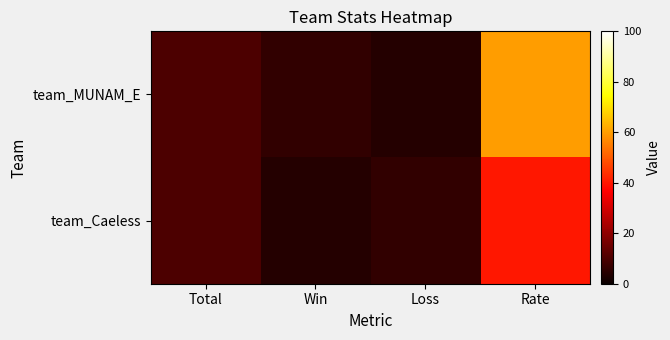

Which series has the largest total across all categories?

team_MUNAM_E